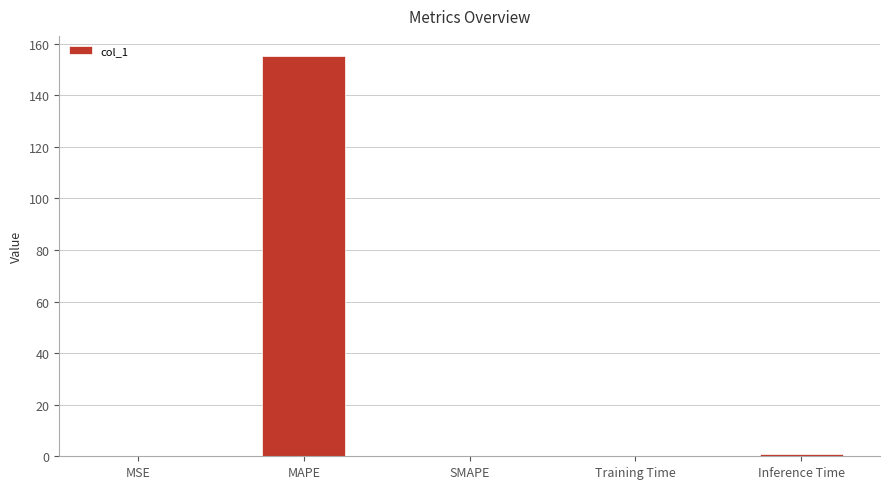

Is it true that the value at SMAPE is 0.0?

True